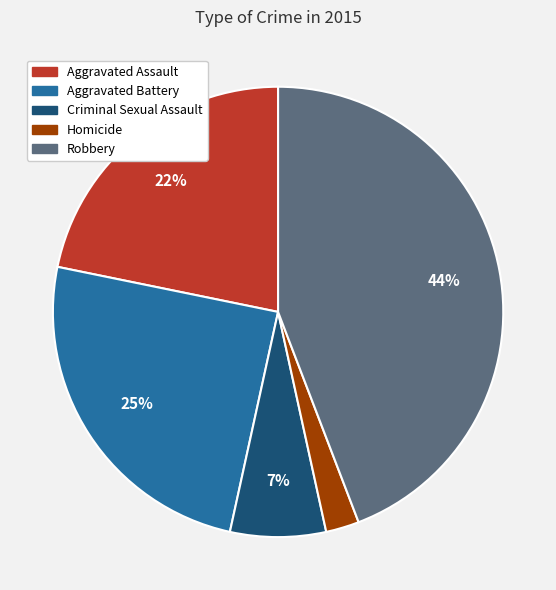

Is it true that Aggravated Battery is 30% of the pie?

False